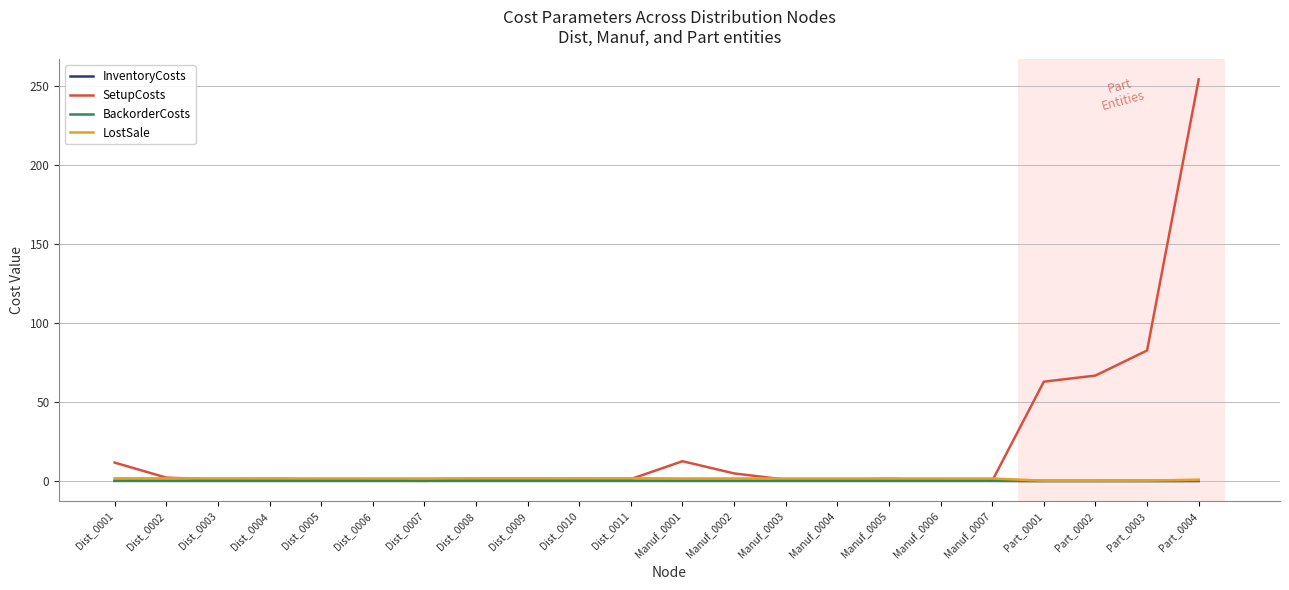

Read the BackorderCosts value at Dist_0007.

0.2